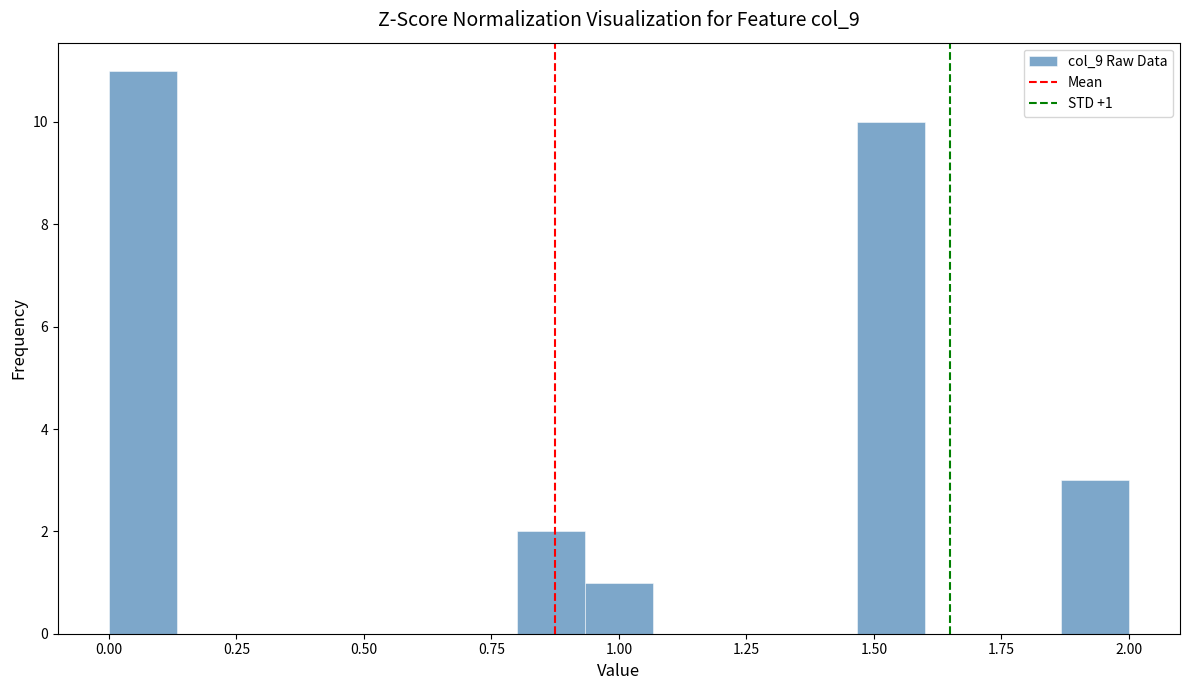

Around what value on the x-axis is the tallest bar? Give the approximate position of its centre, as read against the axis.

0.05